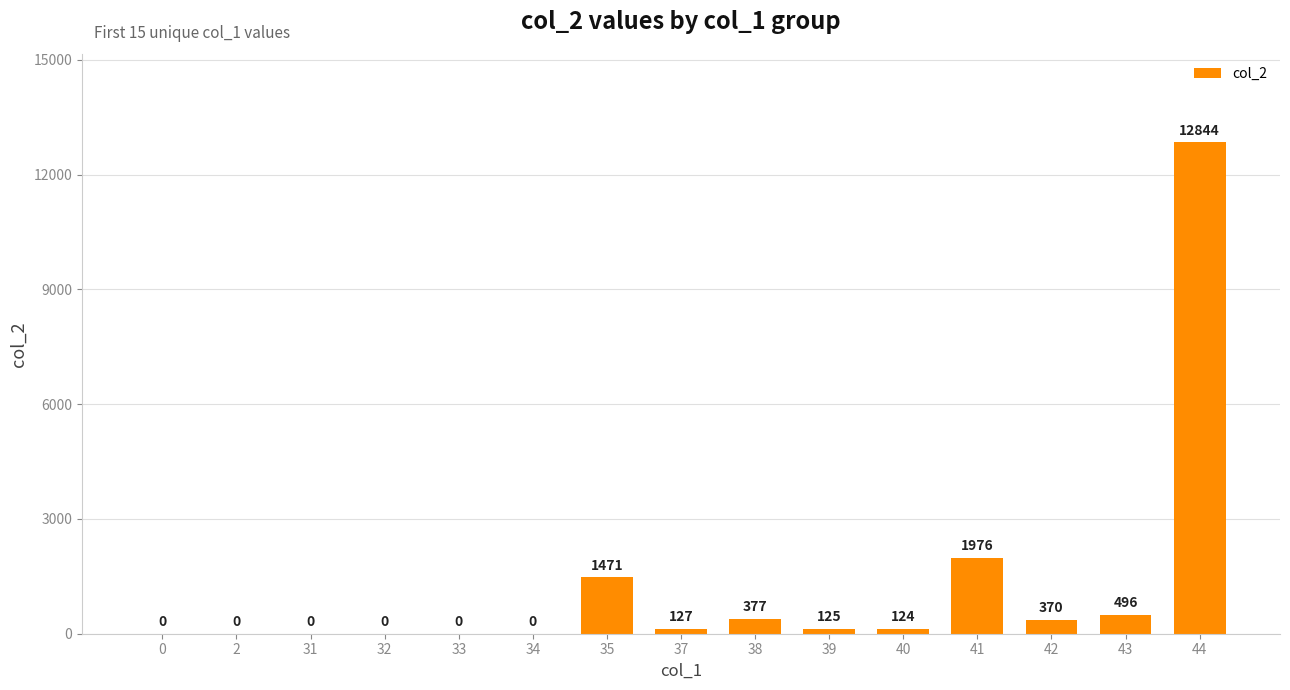

At which label is the value closest to 6422?

41